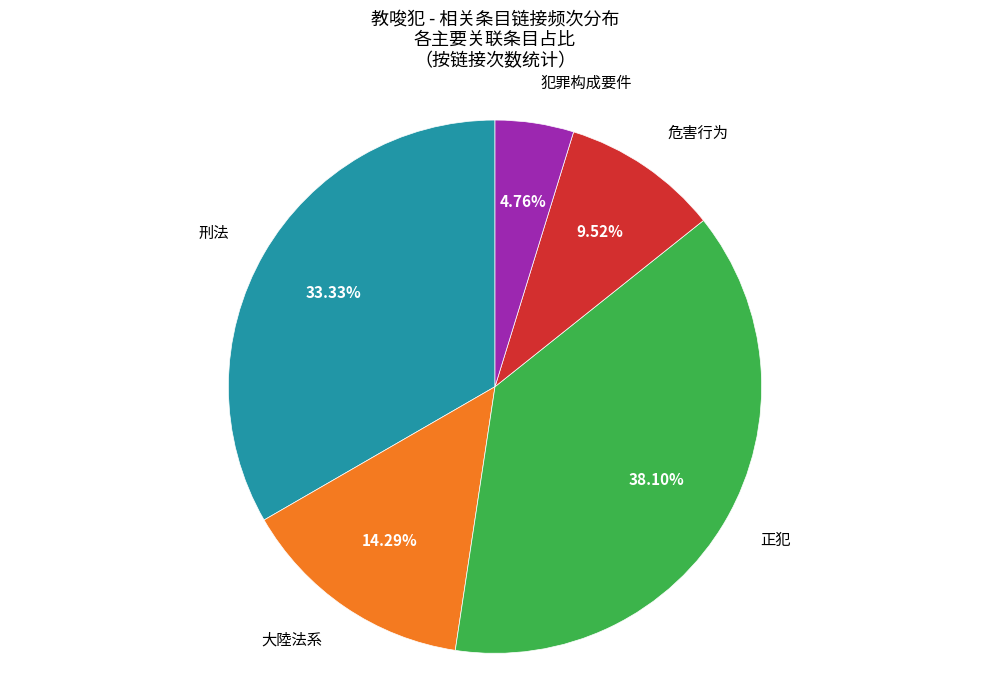

Is there a majority slice in this chart?

No